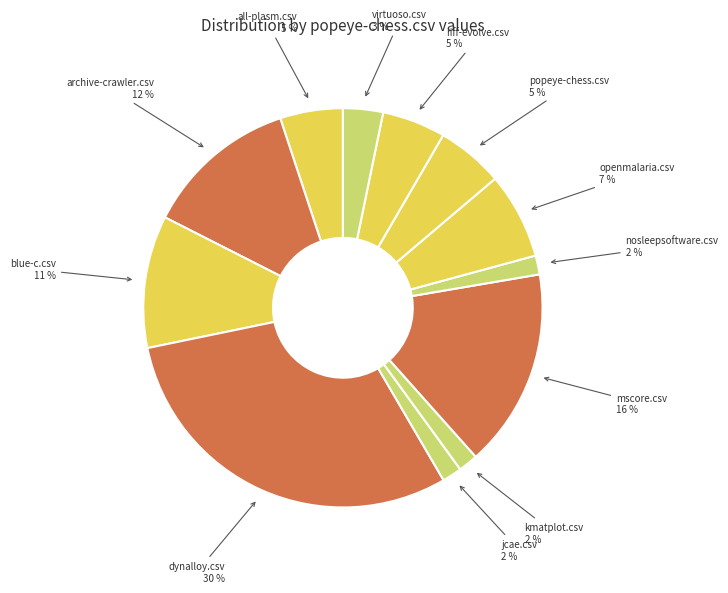

Which has a higher value, popeye-chess.csv or virtuoso.csv?

popeye-chess.csv